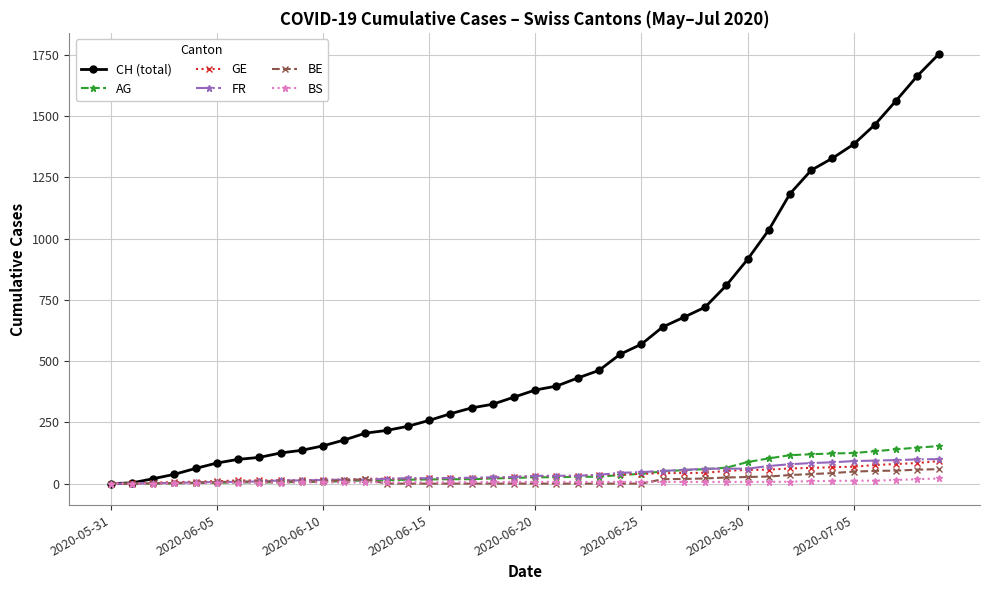

Which series has the largest total across all categories?

CH (total)